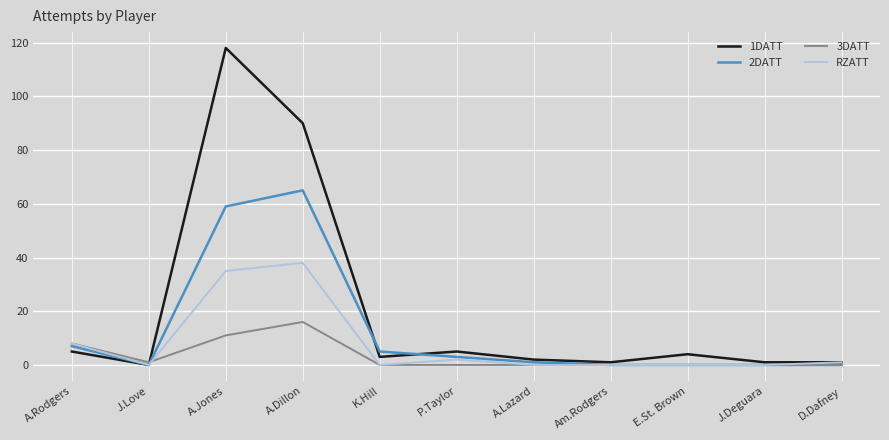

True or false: 2DATT has a value of 1 at A.Lazard.

True